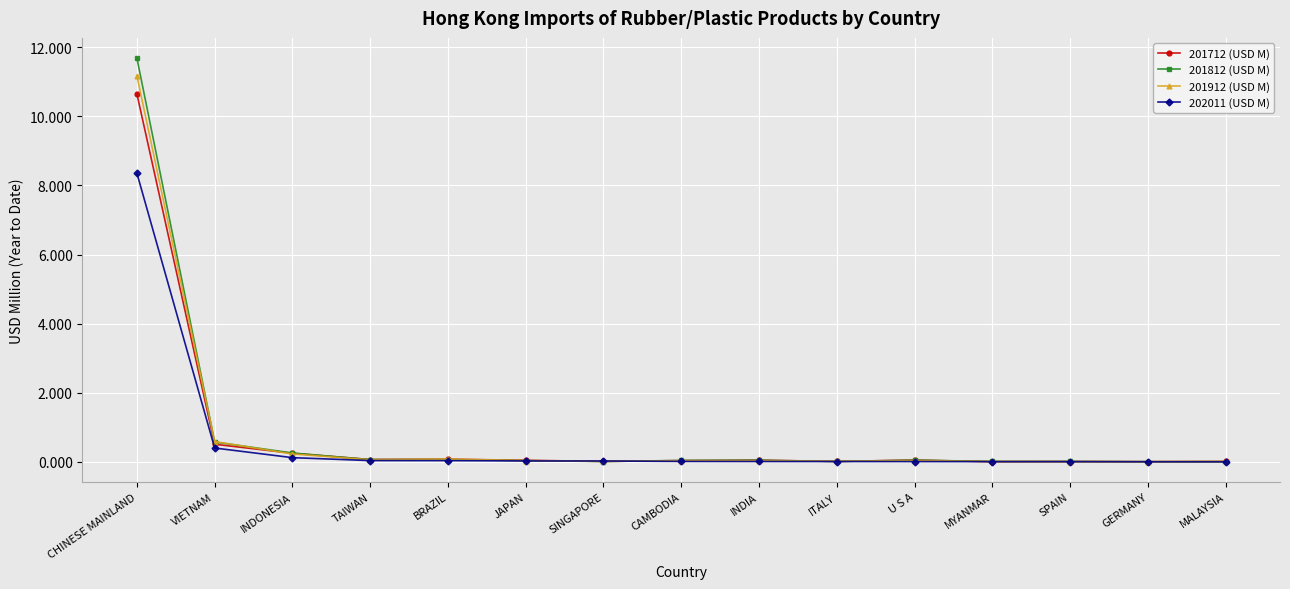

What position from the right is ITALY?

6